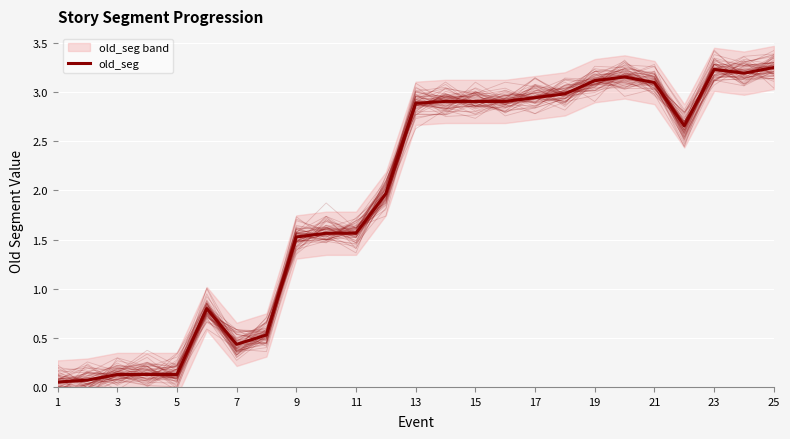

Count the number of data series in this chart.

1